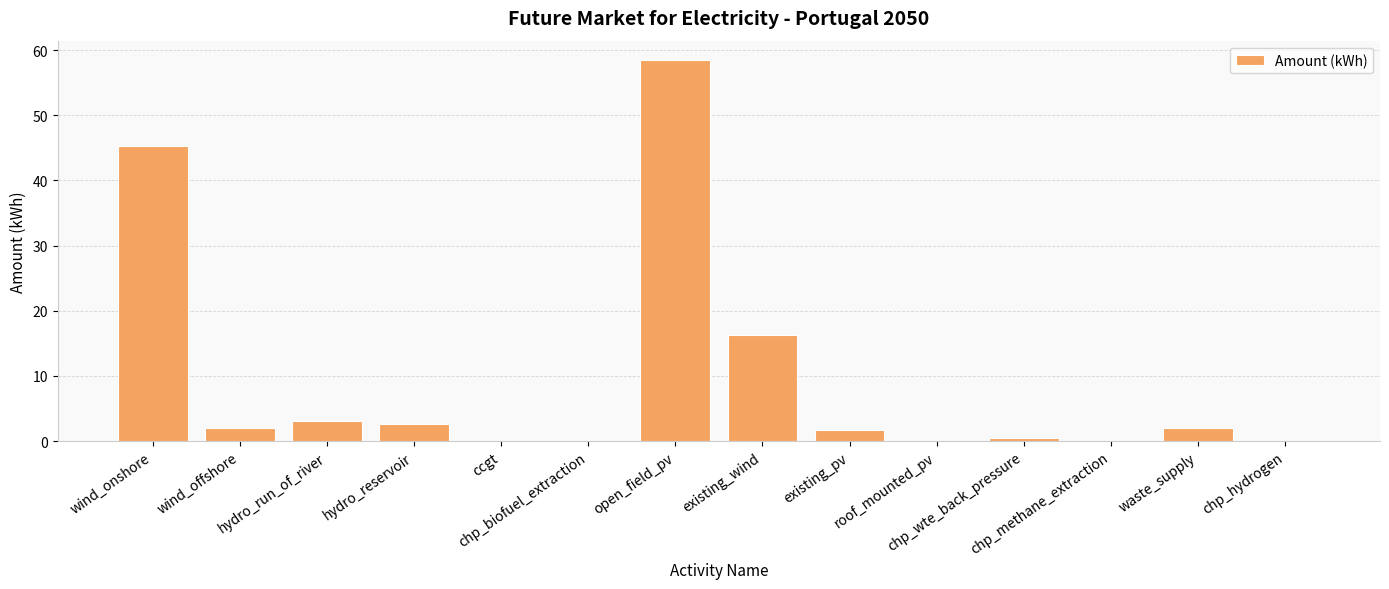

What is the sum of all values?

132.0